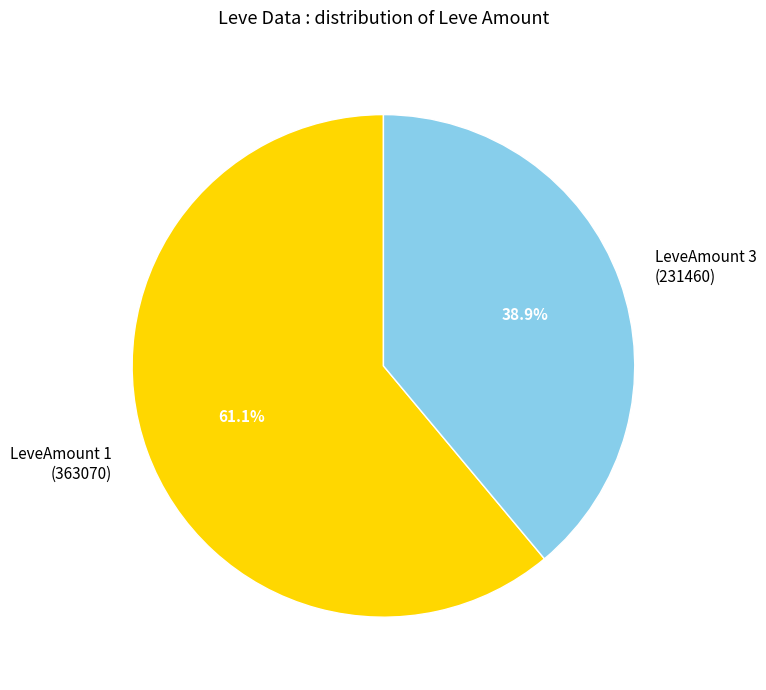

Approximately how many times larger is the value at LeveAmount 1 (363070) compared to LeveAmount 3 (231460)?

1.6